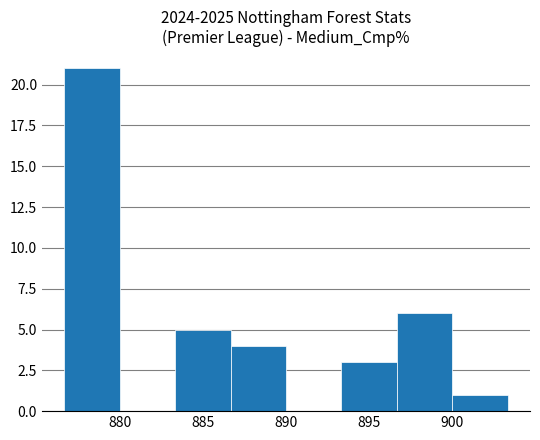

Which range on the x-axis has the tallest bar?

876.5 to 880.0